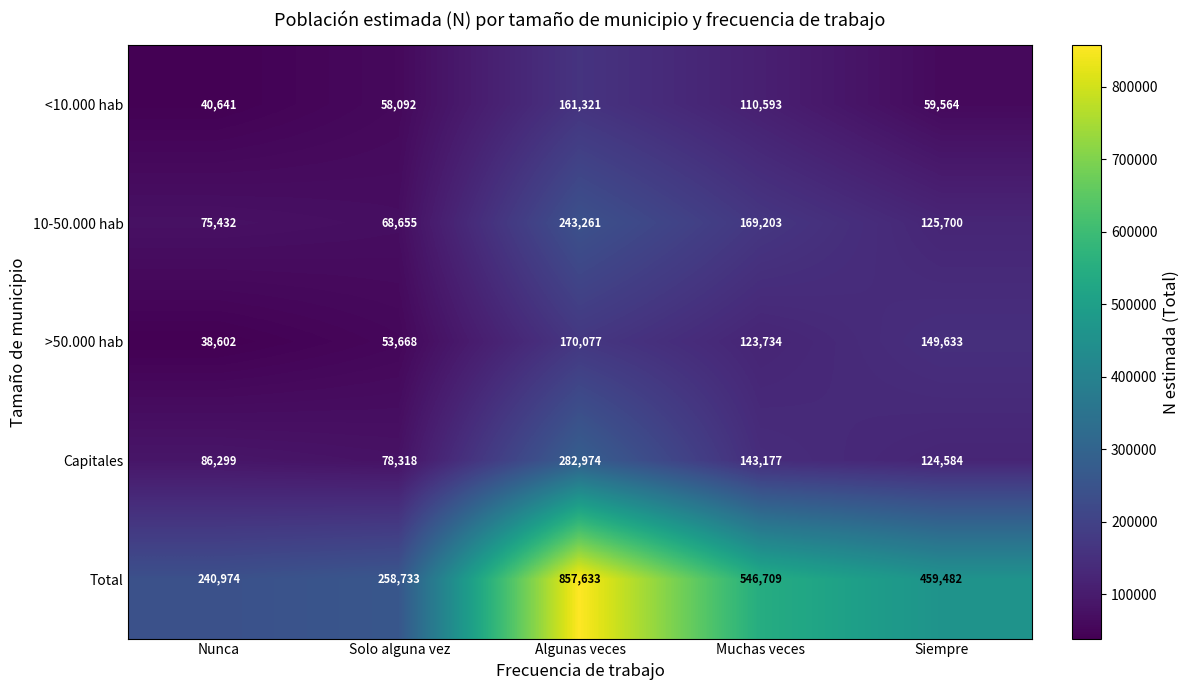

True or false: 10-50.000 hab has a value of 68655 at Solo alguna vez.

True